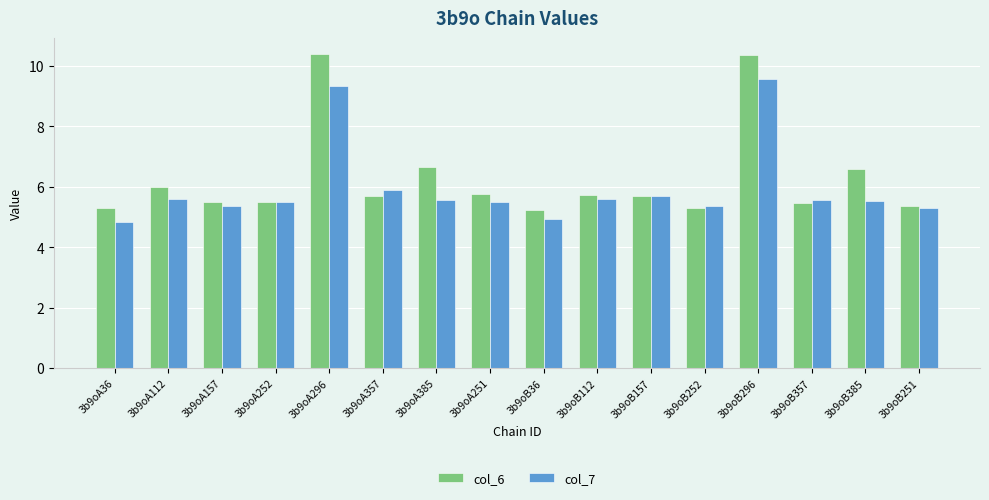

What is the minimum value shown in the chart?

4.8